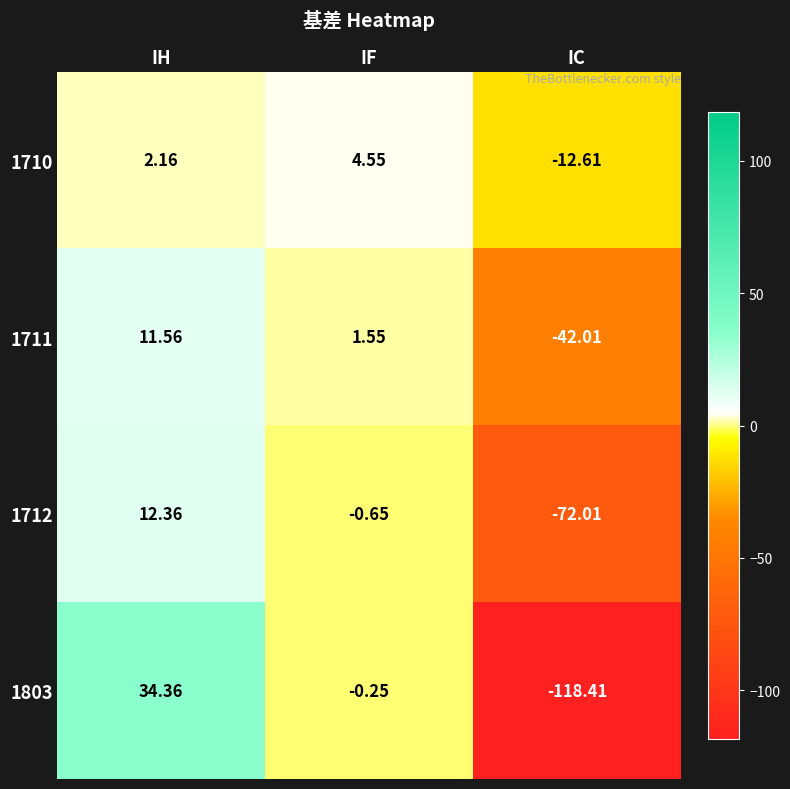

List the labels in order of 1711 value, smallest first.

IC, IF, IH